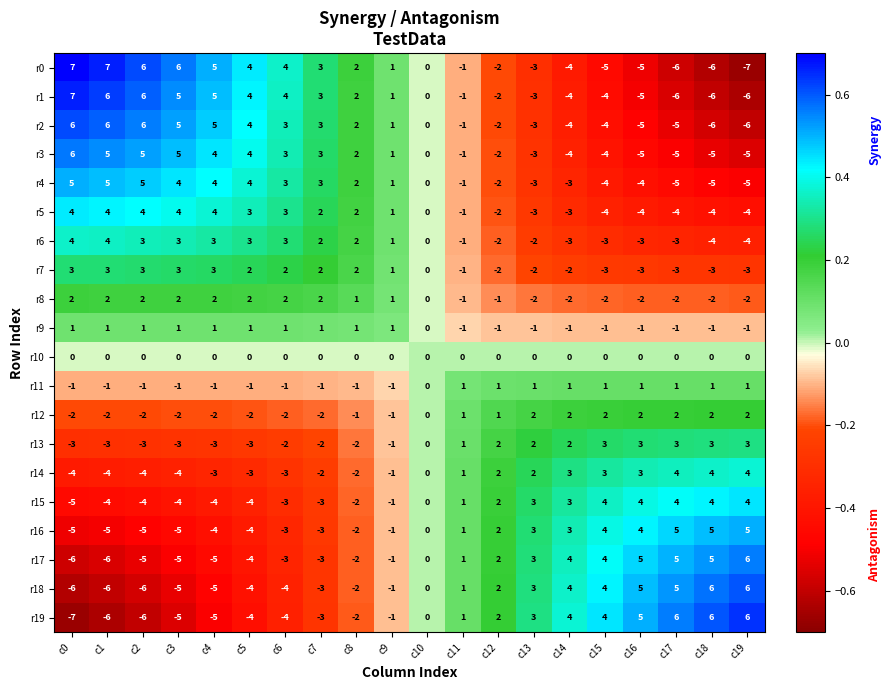

Count the number of data series in this chart.

20